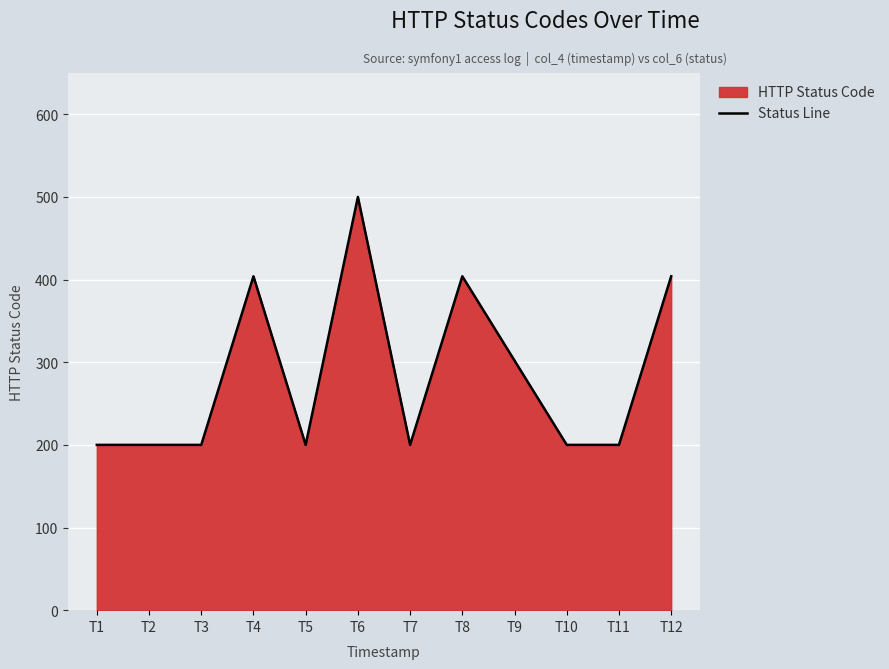

Count the number of data series in this chart.

1